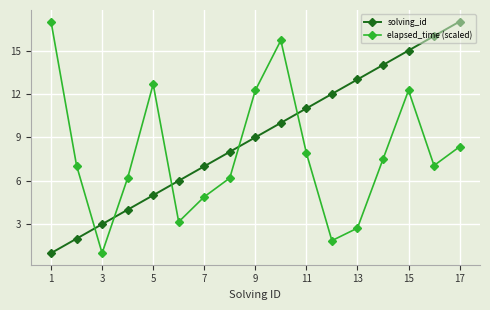

After their last crossing, which series has the higher values: solving_id or elapsed_time (scaled)?

solving_id